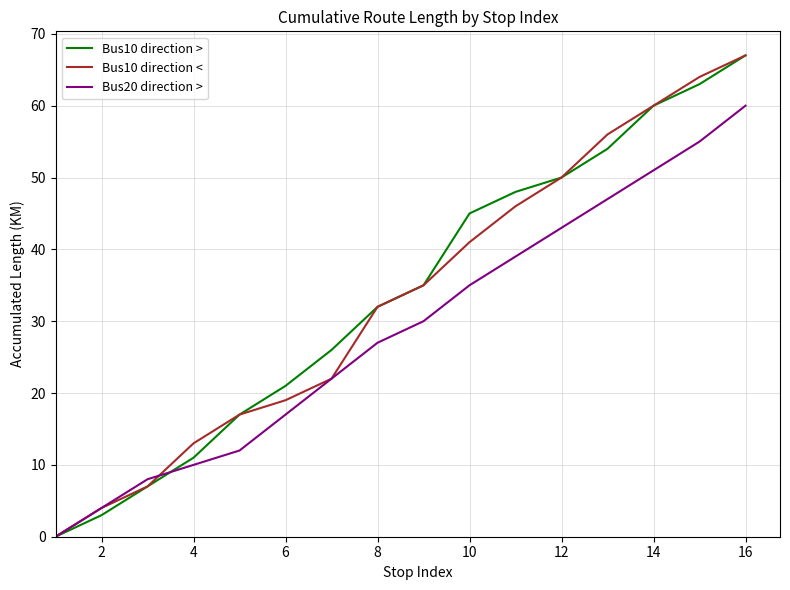

How many lines are shown in the chart?

3